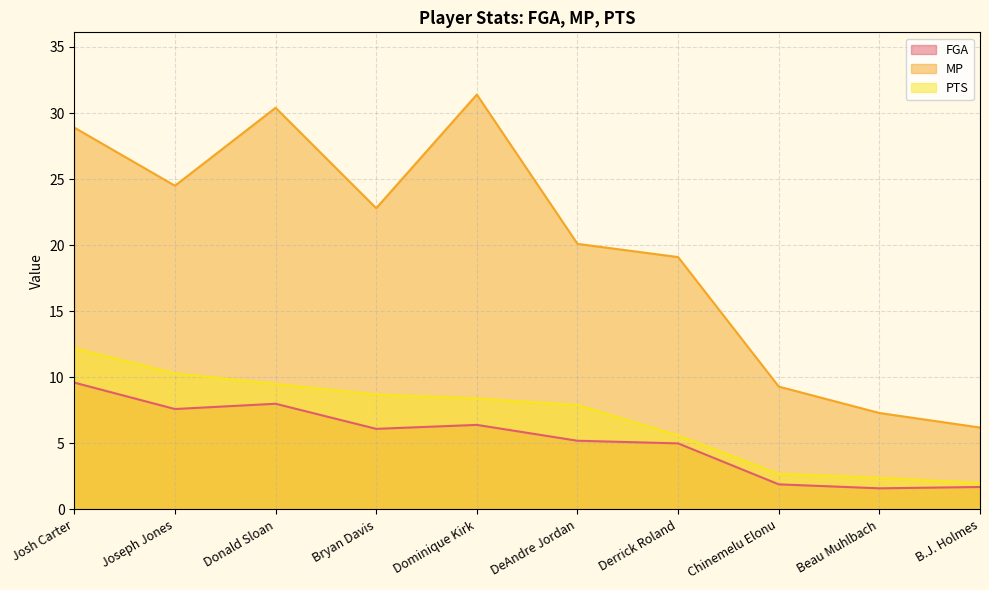

How many series are shown in this chart?

3